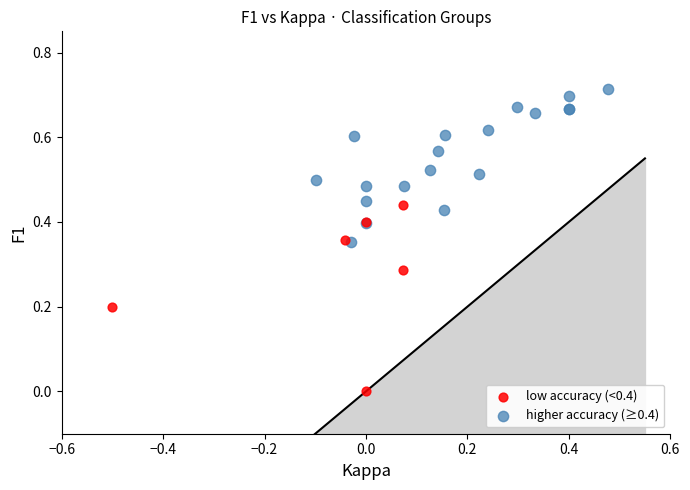

Which series contains the highest Y value?

higher accuracy (≥0.4)